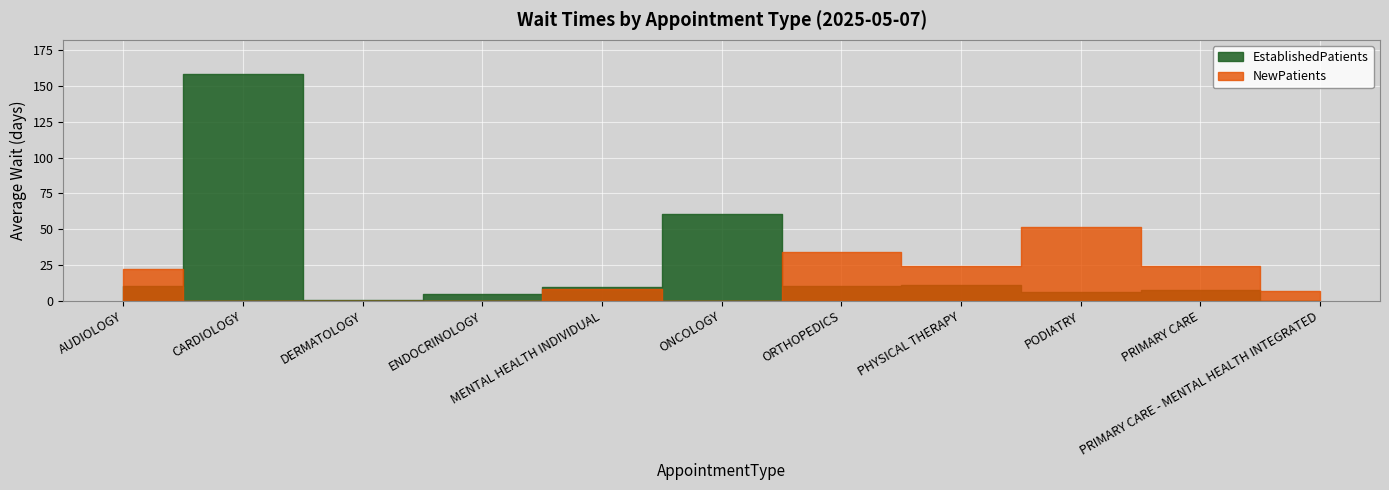

At which category does NewPatients reach its first local valley?

ONCOLOGY